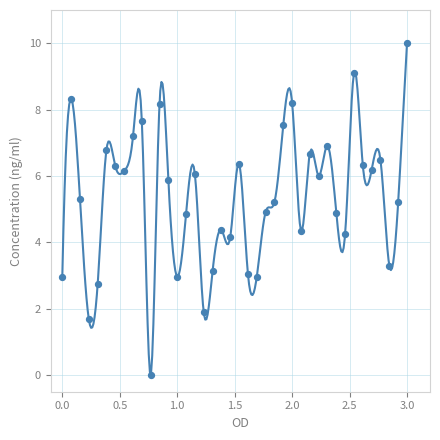

What is the range of Y values (max minus min)?

10.0